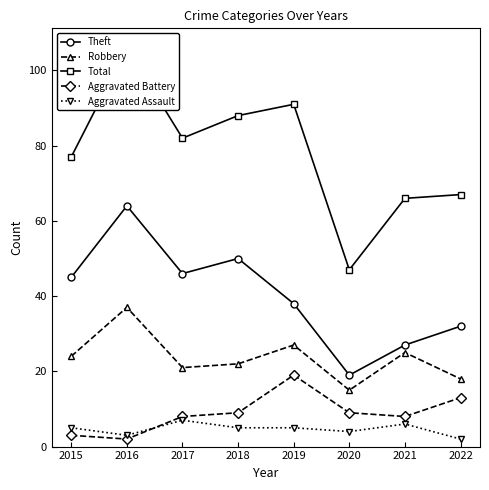

The value of Robbery at 2016 is 37. True or false?

True